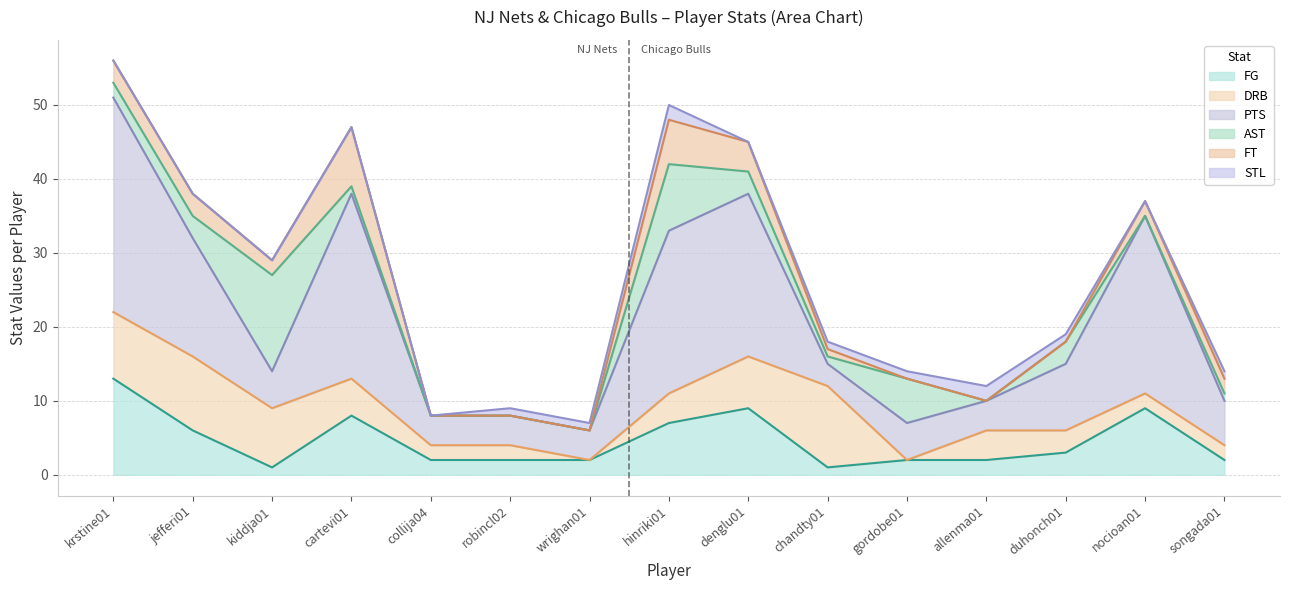

Reading right to left, list all the values displayed in this chart.

FG: songada01=2	nocioan01=9	duhonch01=3	allenma01=2	gordobe01=2	chandty01=1	denglu01=9	hinriki01=7	wrighan01=2	robincl02=2	collija04=2	cartevi01=8	kiddja01=1	jefferi01=6	krstine01=13
DRB: songada01=2	nocioan01=2	duhonch01=3	allenma01=4	gordobe01=0	chandty01=11	denglu01=7	hinriki01=4	wrighan01=0	robincl02=2	collija04=2	cartevi01=5	kiddja01=8	jefferi01=10	krstine01=9
PTS: songada01=6	nocioan01=24	duhonch01=9	allenma01=4	gordobe01=5	chandty01=3	denglu01=22	hinriki01=22	wrighan01=4	robincl02=4	collija04=4	cartevi01=25	kiddja01=5	jefferi01=16	krstine01=29
AST: songada01=1	nocioan01=0	duhonch01=3	allenma01=0	gordobe01=6	chandty01=1	denglu01=3	hinriki01=9	wrighan01=0	robincl02=0	collija04=0	cartevi01=1	kiddja01=13	jefferi01=3	krstine01=2
FT: songada01=2	nocioan01=2	duhonch01=0	allenma01=0	gordobe01=0	chandty01=1	denglu01=4	hinriki01=6	wrighan01=0	robincl02=0	collija04=0	cartevi01=8	kiddja01=2	jefferi01=3	krstine01=3
STL: songada01=1	nocioan01=0	duhonch01=1	allenma01=2	gordobe01=1	chandty01=1	denglu01=0	hinriki01=2	wrighan01=1	robincl02=1	collija04=0	cartevi01=0	kiddja01=0	jefferi01=0	krstine01=0